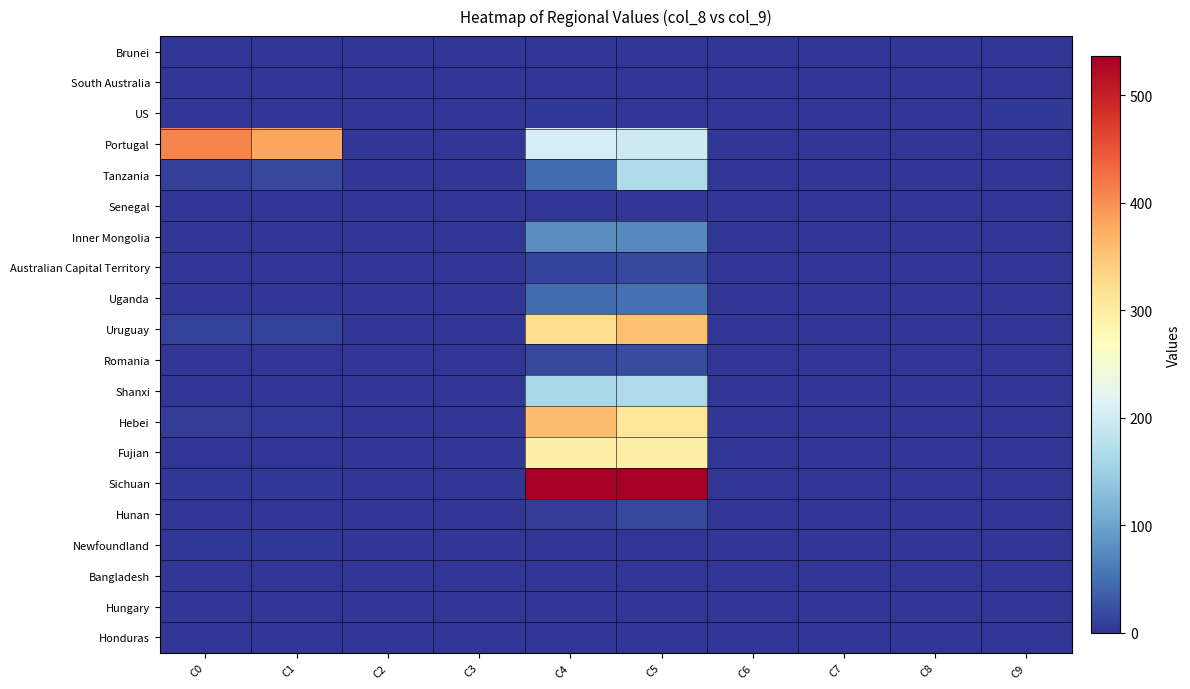

Which series has the largest range (max minus min)?

Sichuan